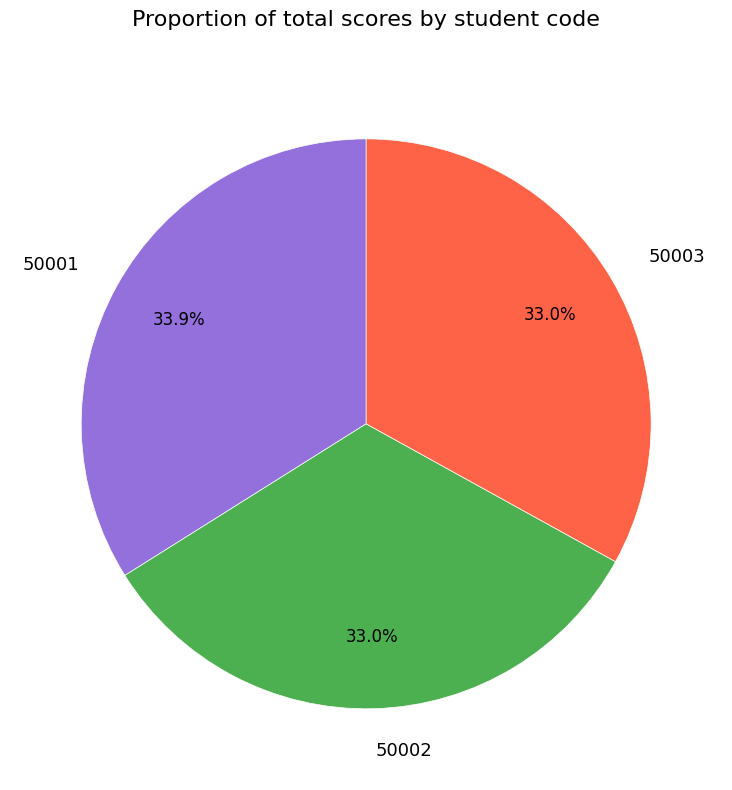

What percentage is NOT represented by 50003?

67.0%